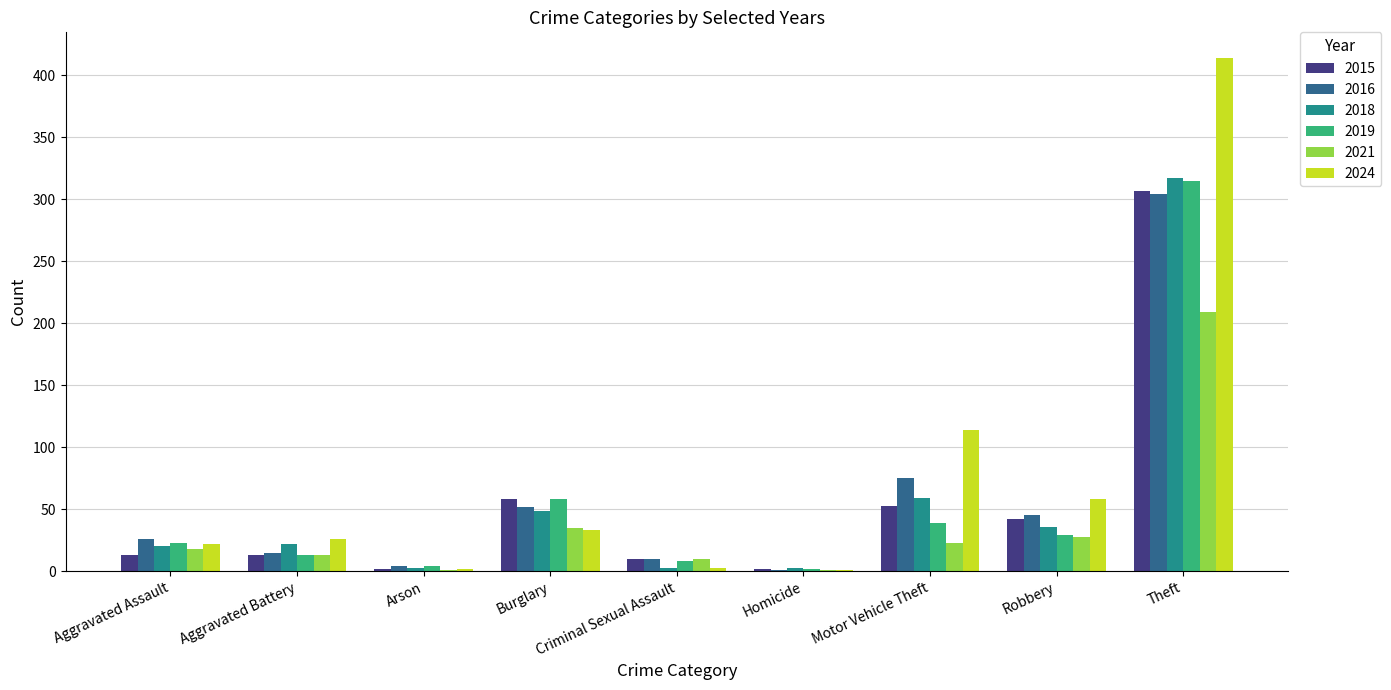

What are all the series names shown in the legend?

2015, 2016, 2018, 2019, 2021, 2024